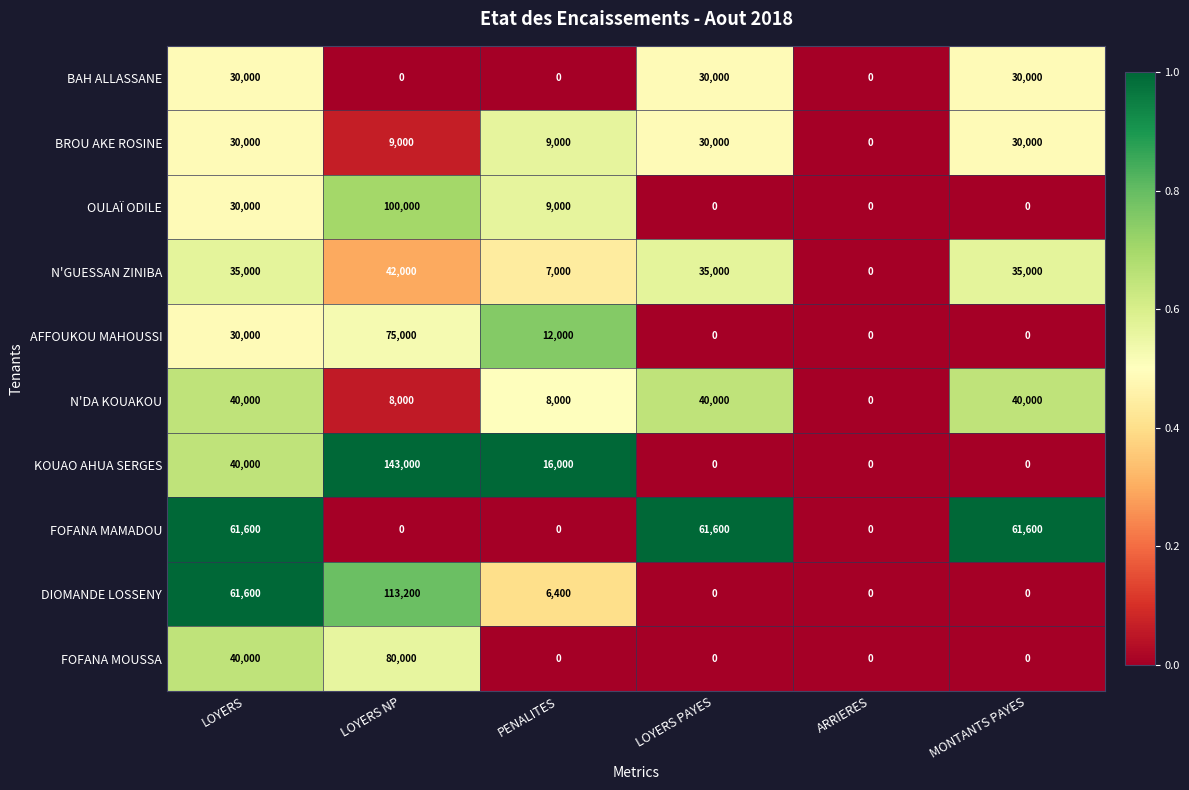

At how many categories does at least one series exceed 10469?

5